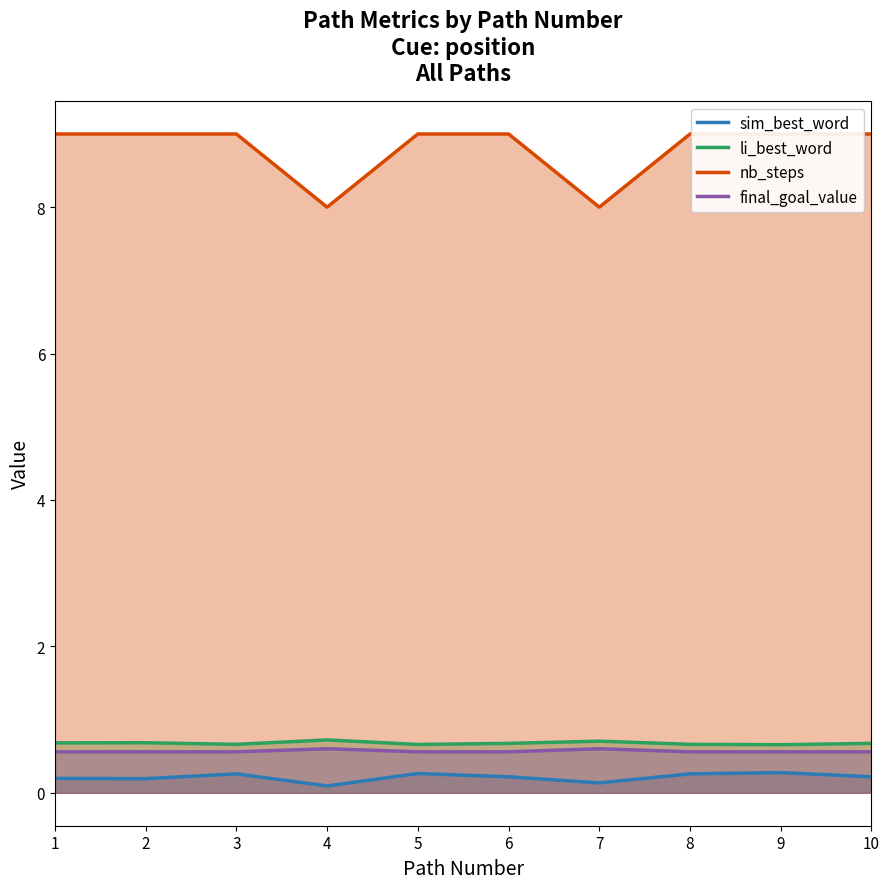

In nb_steps, how many points are lower than both neighbors (excluding endpoints)?

2